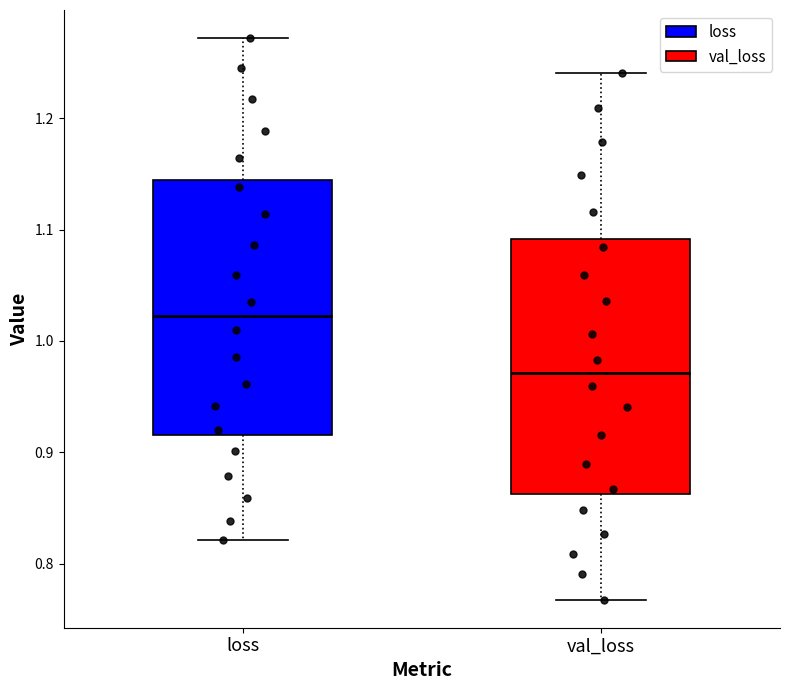

Where is the lower edge of the box for loss on the y-axis? The values are not printed on the chart, so give them approximately, as read against the axis.

0.92